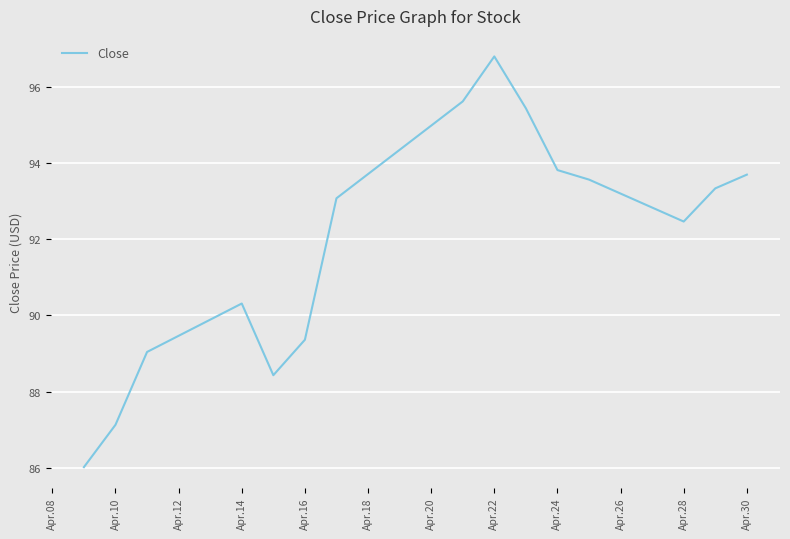

What is the minimum value shown in the chart?

86.0